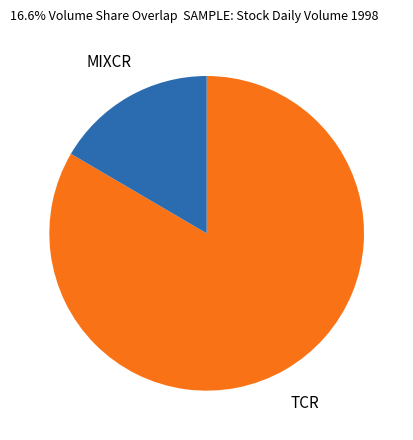

How many segments does this pie chart have?

2